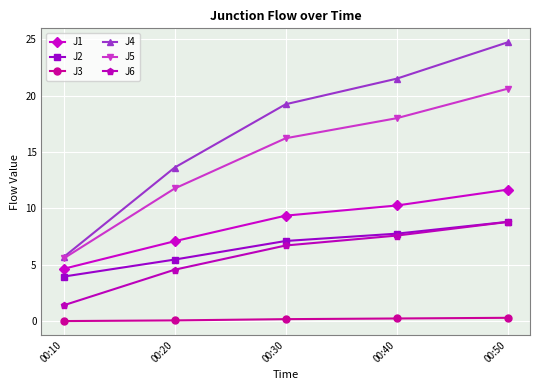

True or false: J6 has more than 0 interior local peaks.

False